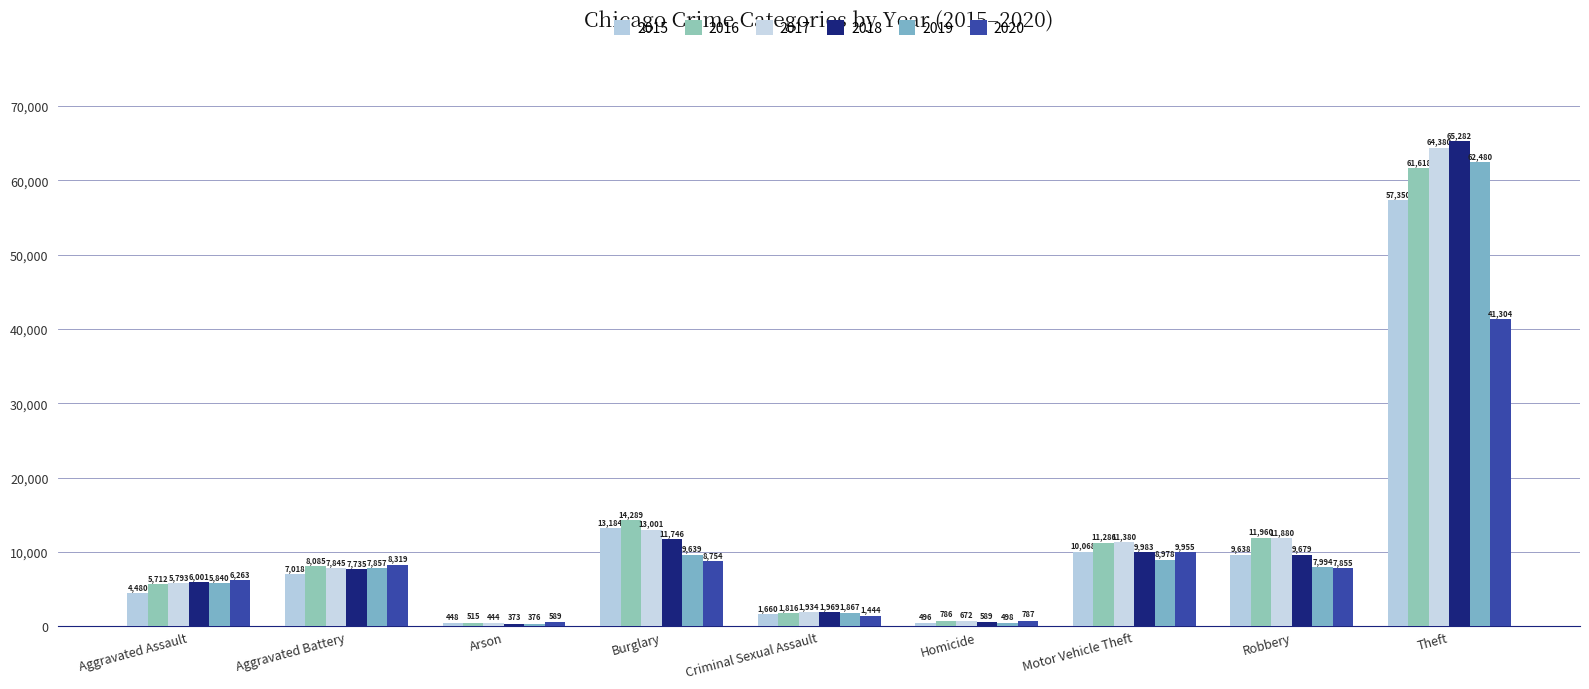

The value of 2018 at Aggravated Assault is 3154. True or false?

False